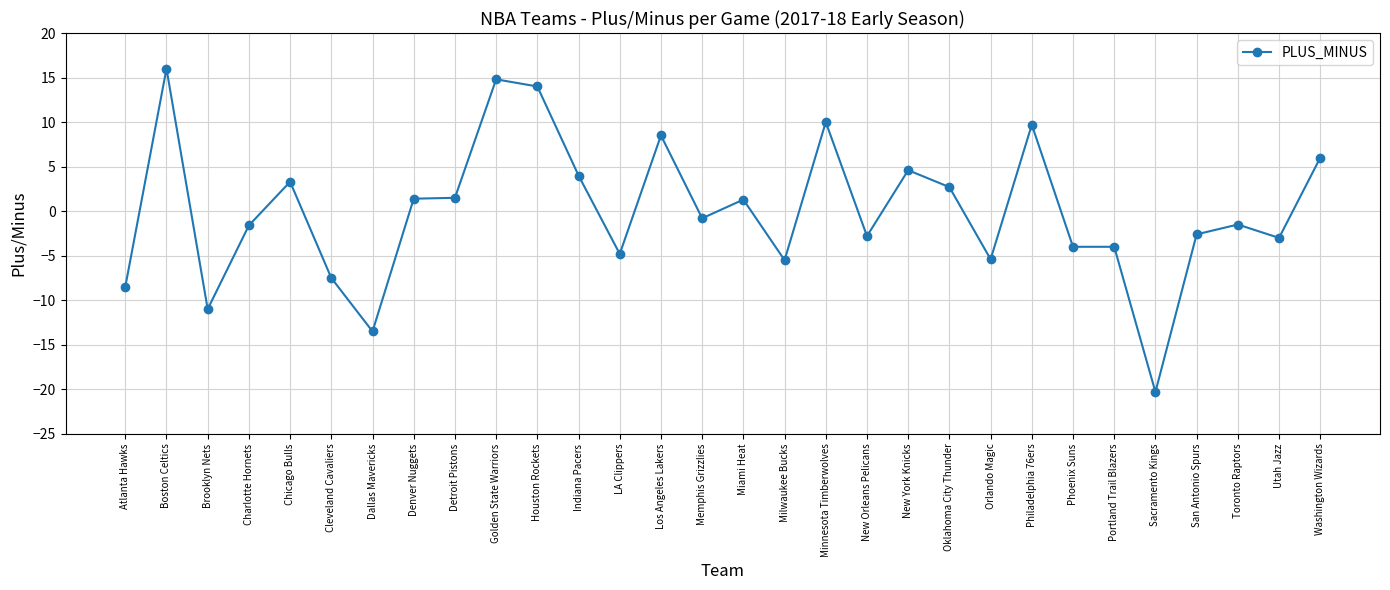

How many lines are shown in the chart?

1